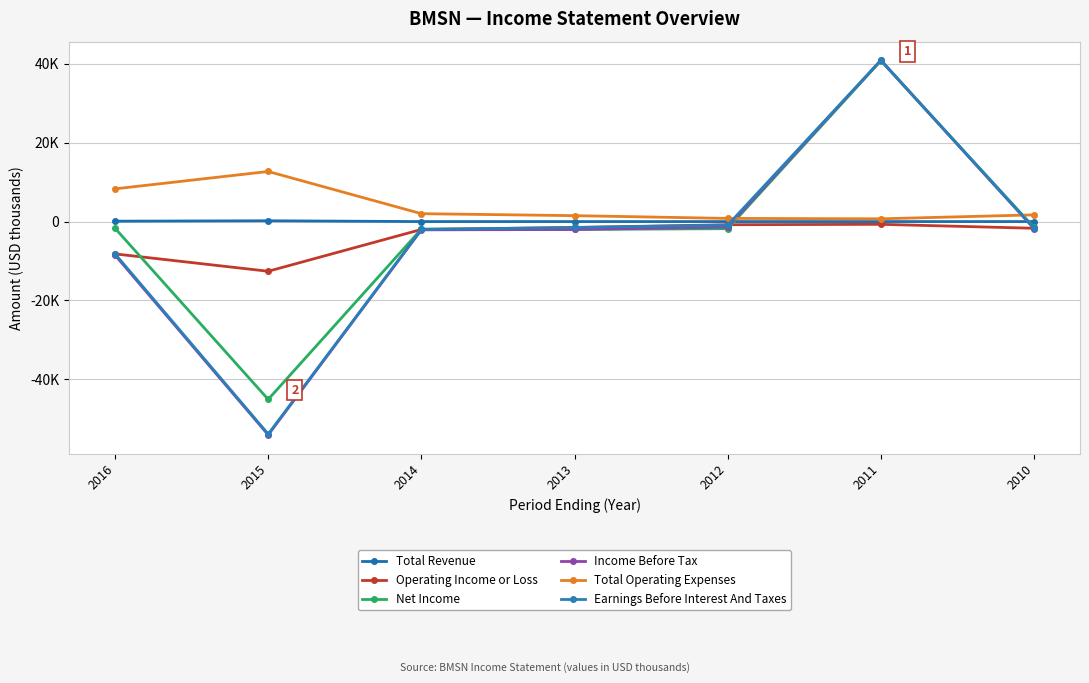

How many values in the Operating Income or Loss series exceed -1700?

3